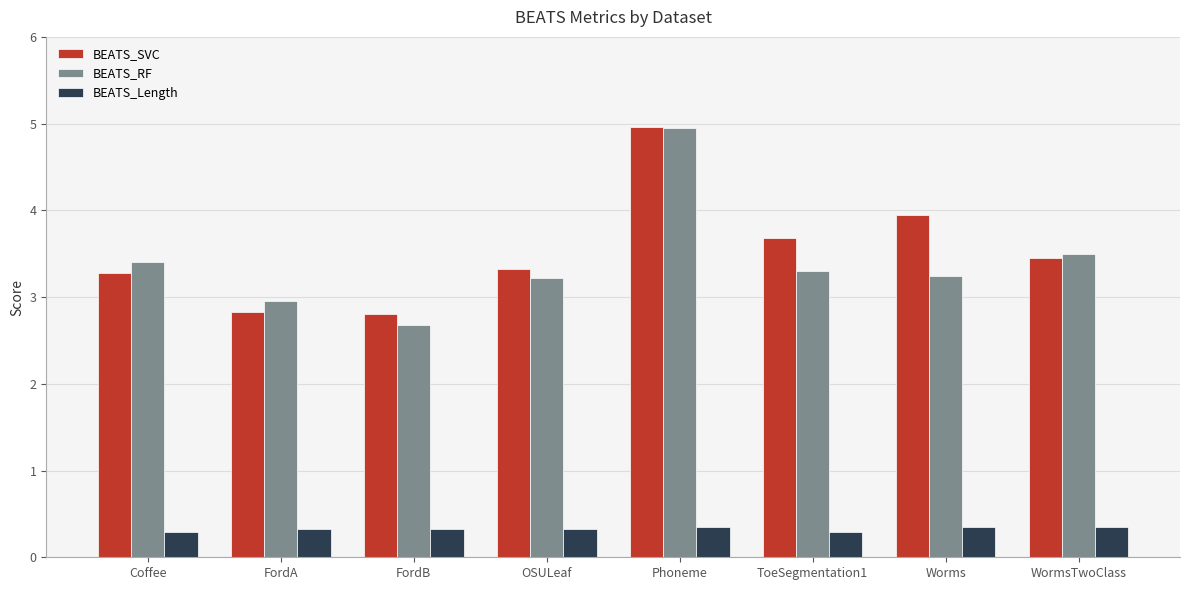

What is the maximum value shown in the chart?

5.0